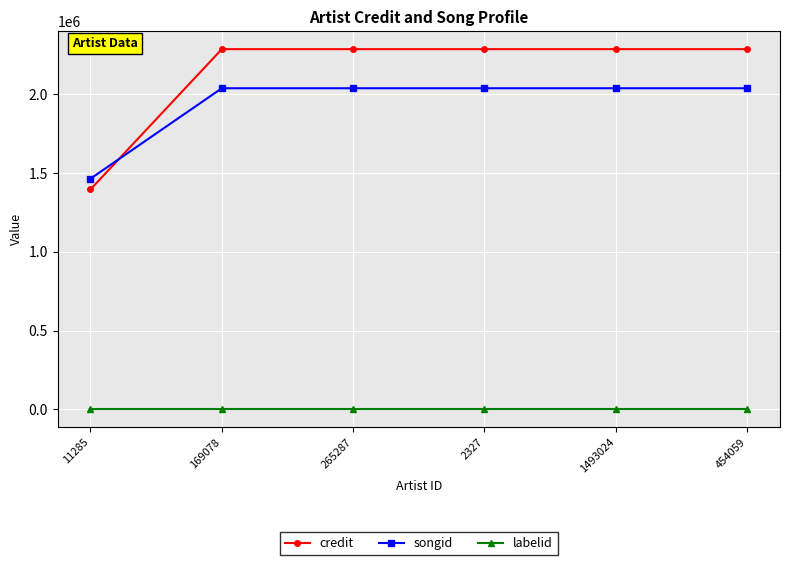

Rank the series by their maximum value, from lowest to highest.

labelid, songid, credit